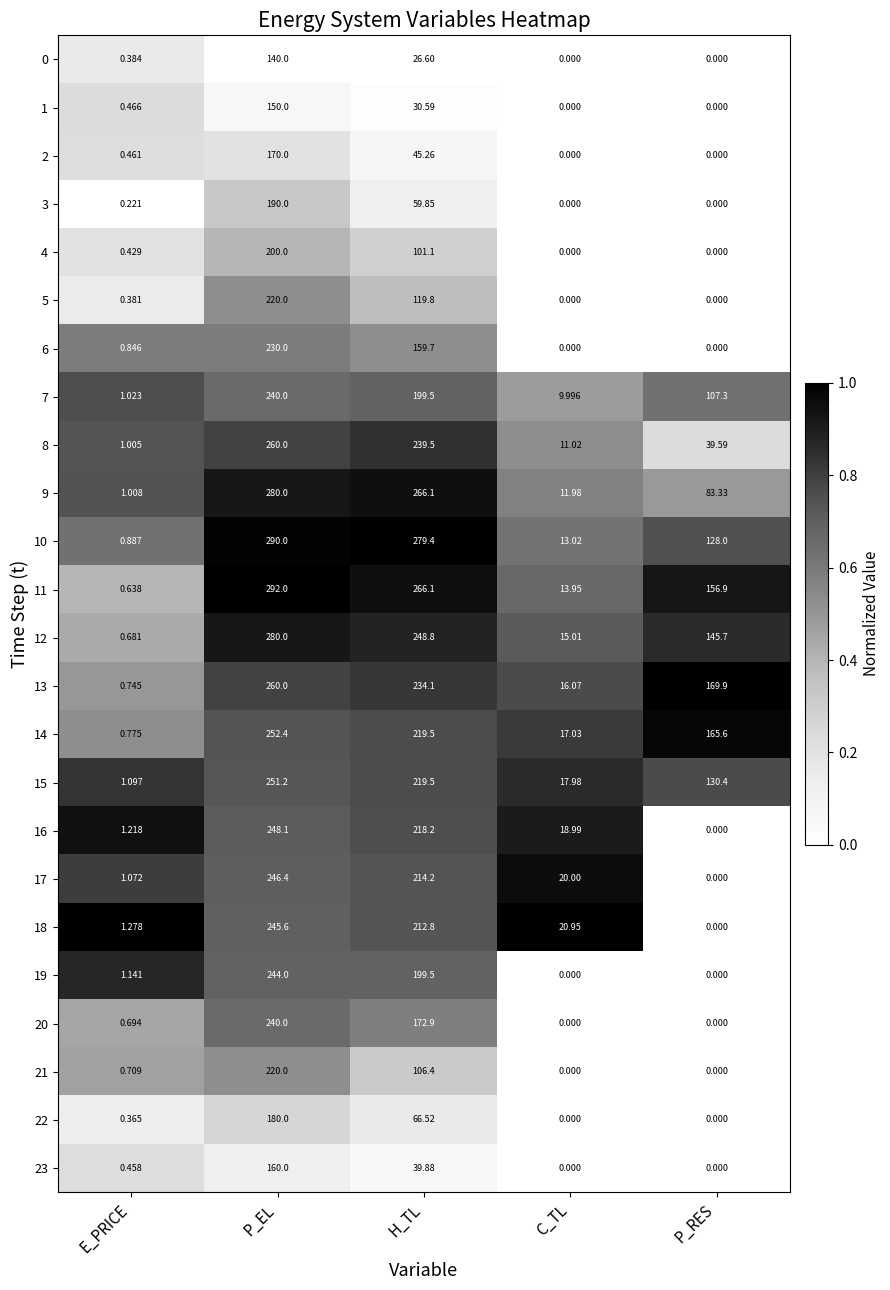

Which category has the highest value in the 7 series?

P_EL